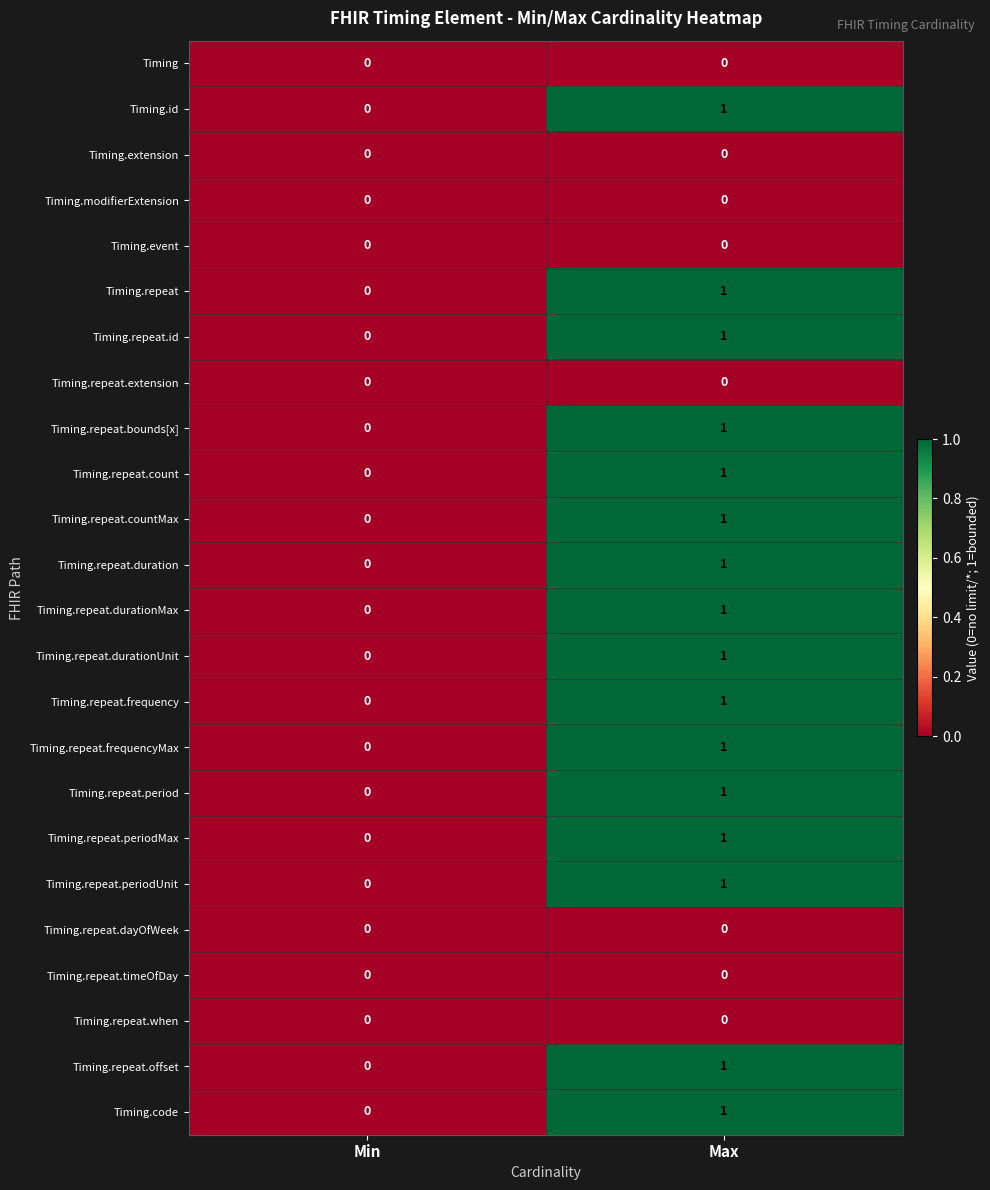

Is it true that Timing.modifierExtension equals 0 at Min?

True